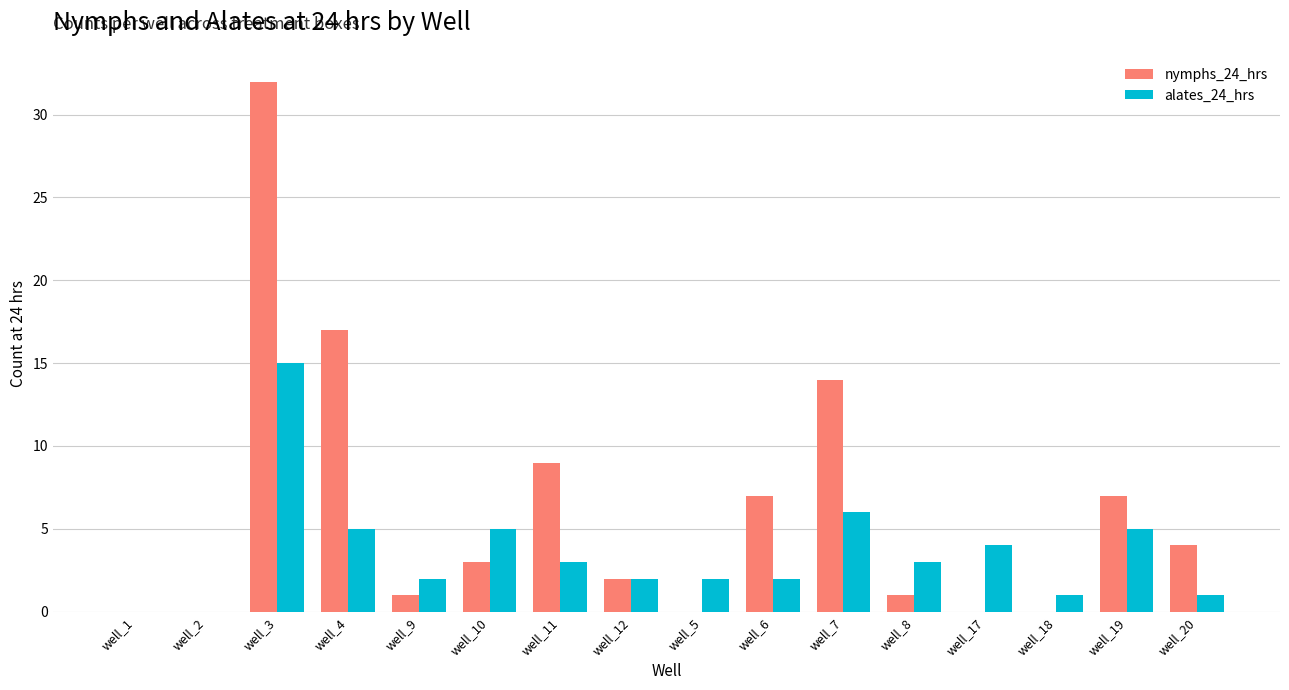

True or false: alates_24_hrs has a value of 1 at well_18.

True